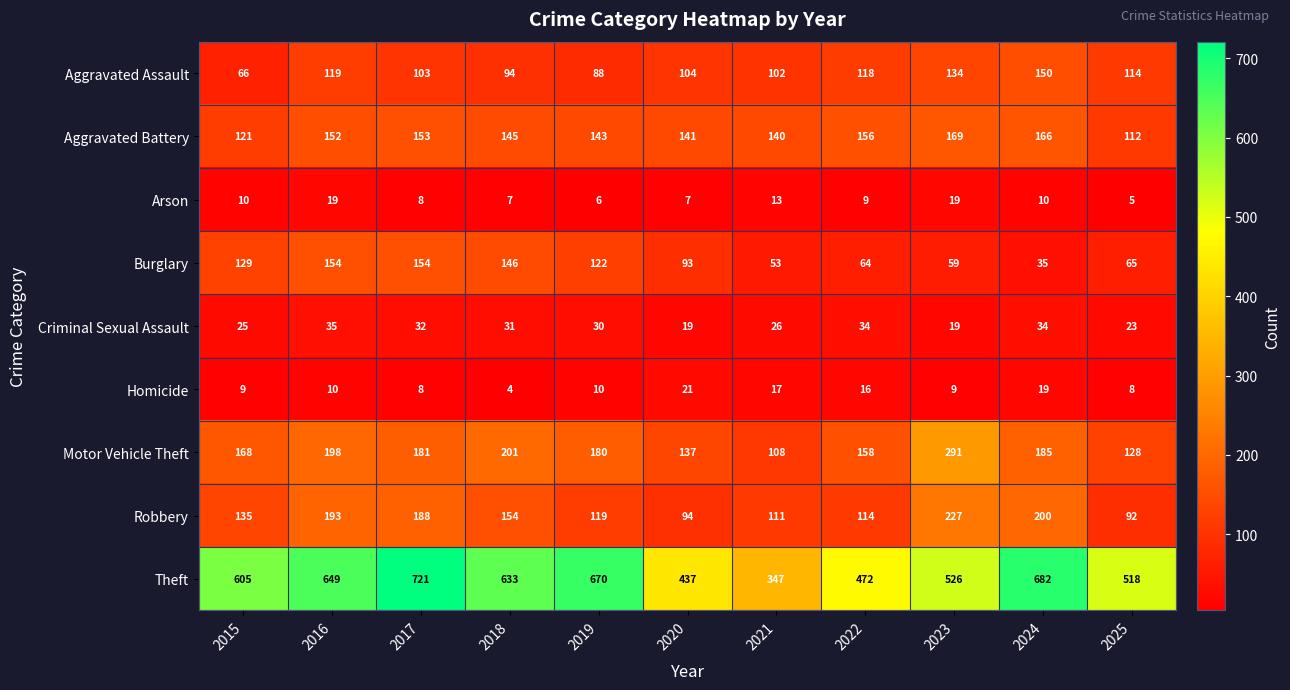

What is the minimum value shown in the chart?

4